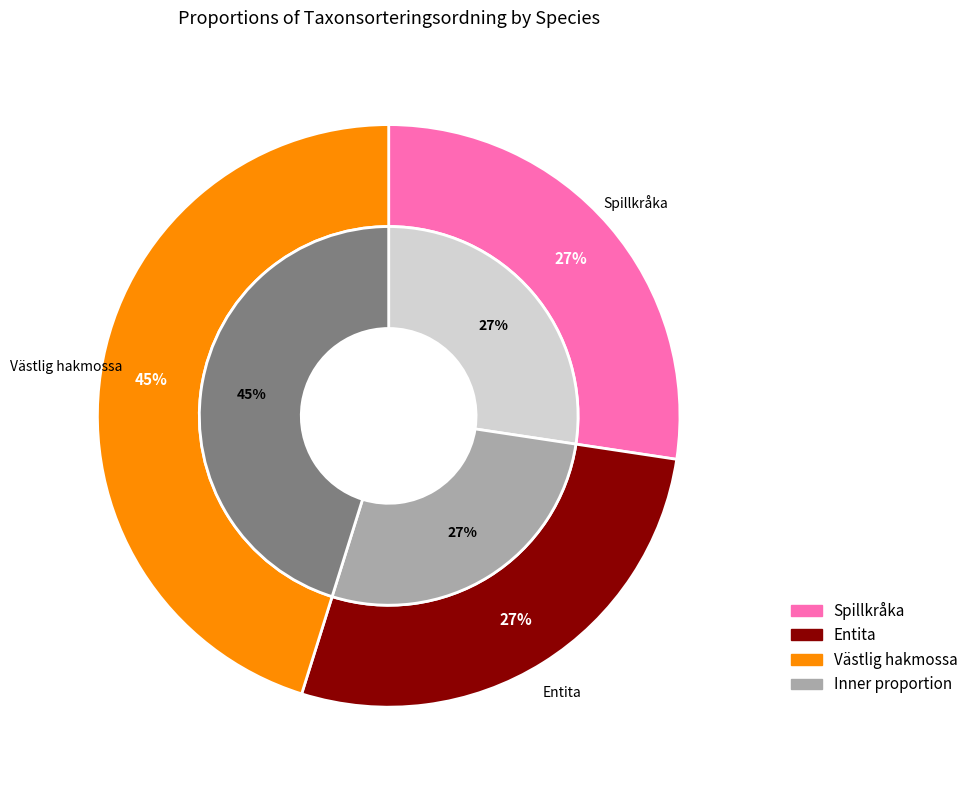

What percentage is NOT represented by Spillkråka?

72.6%